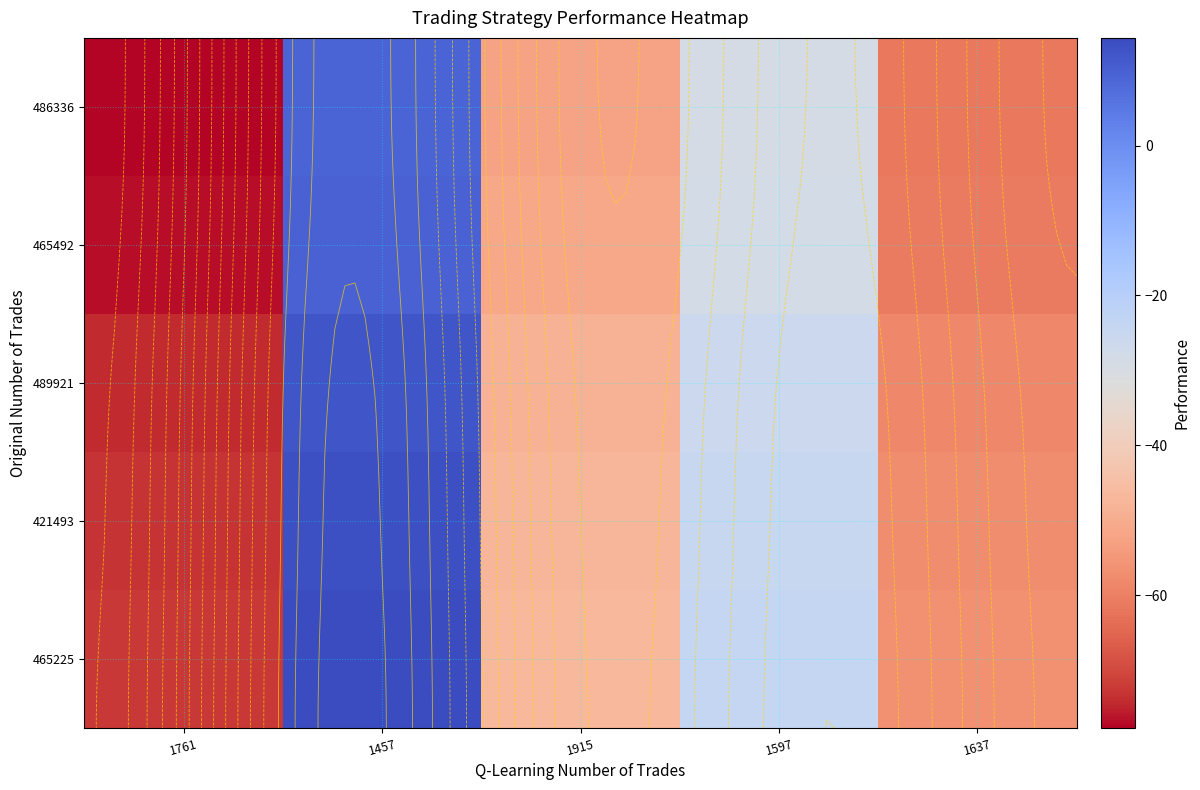

Is the value of 486336 at 1761 greater than the value of 465492 at 1457?

No